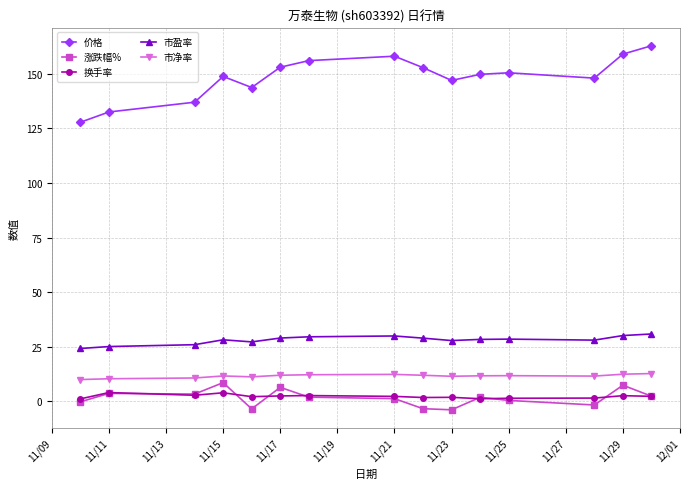

True or false: 市盈率 and 换手率 intersect in this chart.

False